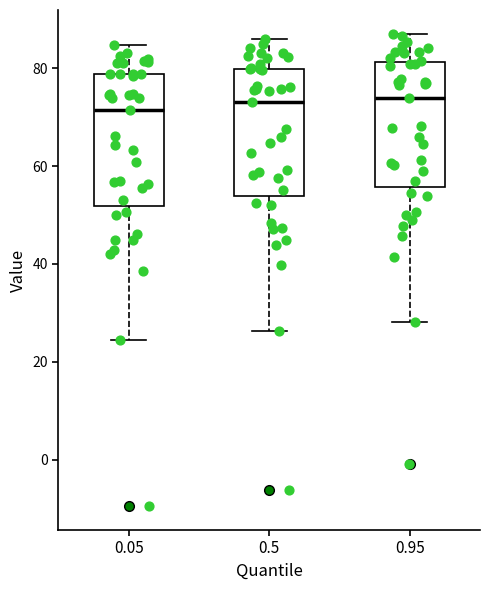

Reading left to right, transcribe this box plot: for each box, give where its median line is, the range the box spans, and where its two whiskers end, as read against the y-axis. The values are not printed on the chart, so give them approximately, as read against the axis.

0.05: median 72, box 52 to 78, whiskers 24 to 84
0.5: median 74, box 54 to 80, whiskers 26 to 86
0.95: median 74, box 56 to 82, whiskers 28 to 88